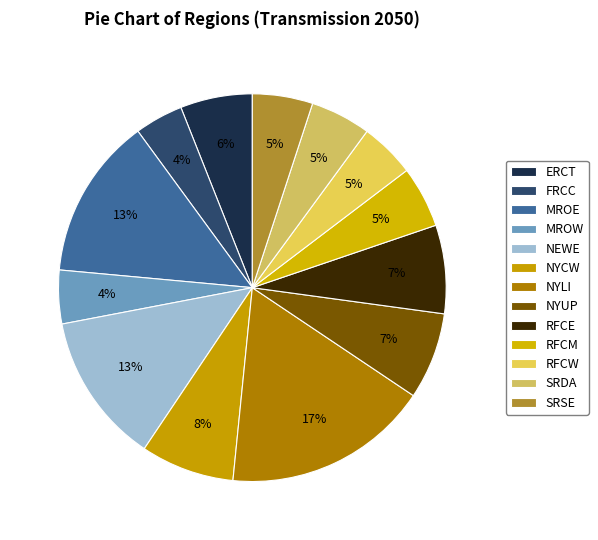

Count the number of slices in the pie.

13